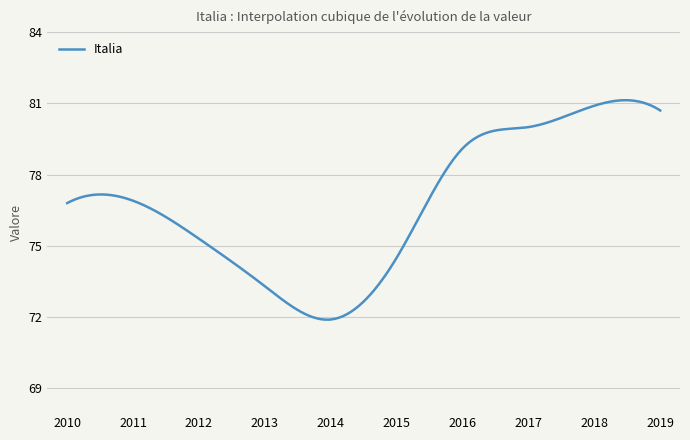

What is the difference between the maximum and minimum values?

9.2